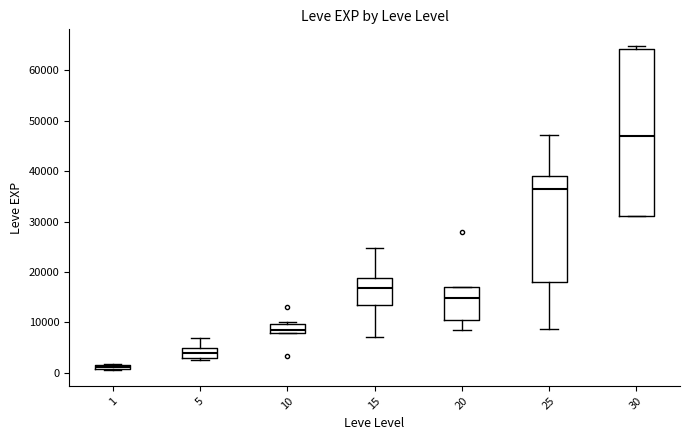

Which box is the tallest, from its lower edge to its upper edge?

30